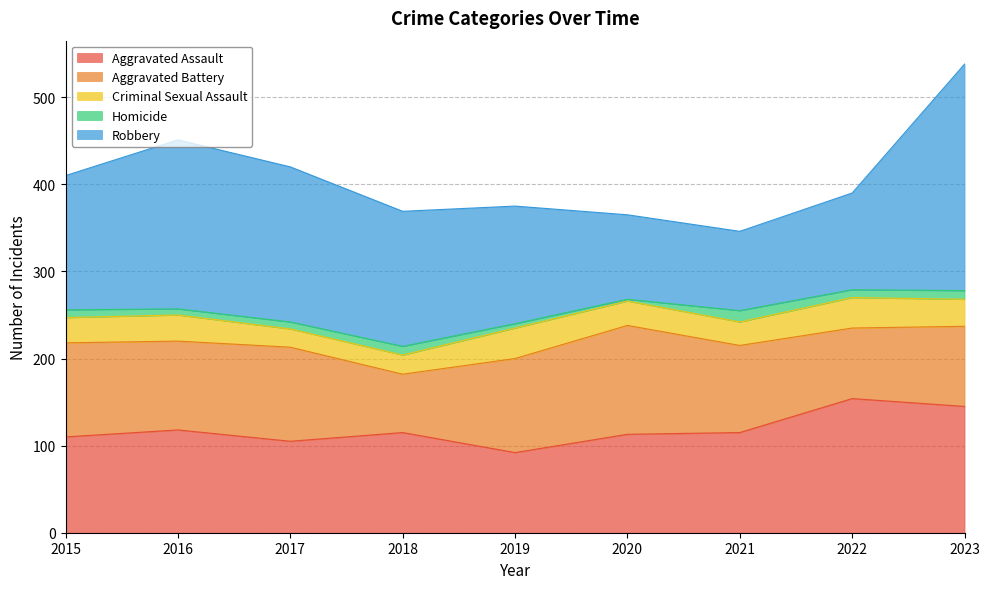

At which label does Homicide reach its peak?

2021